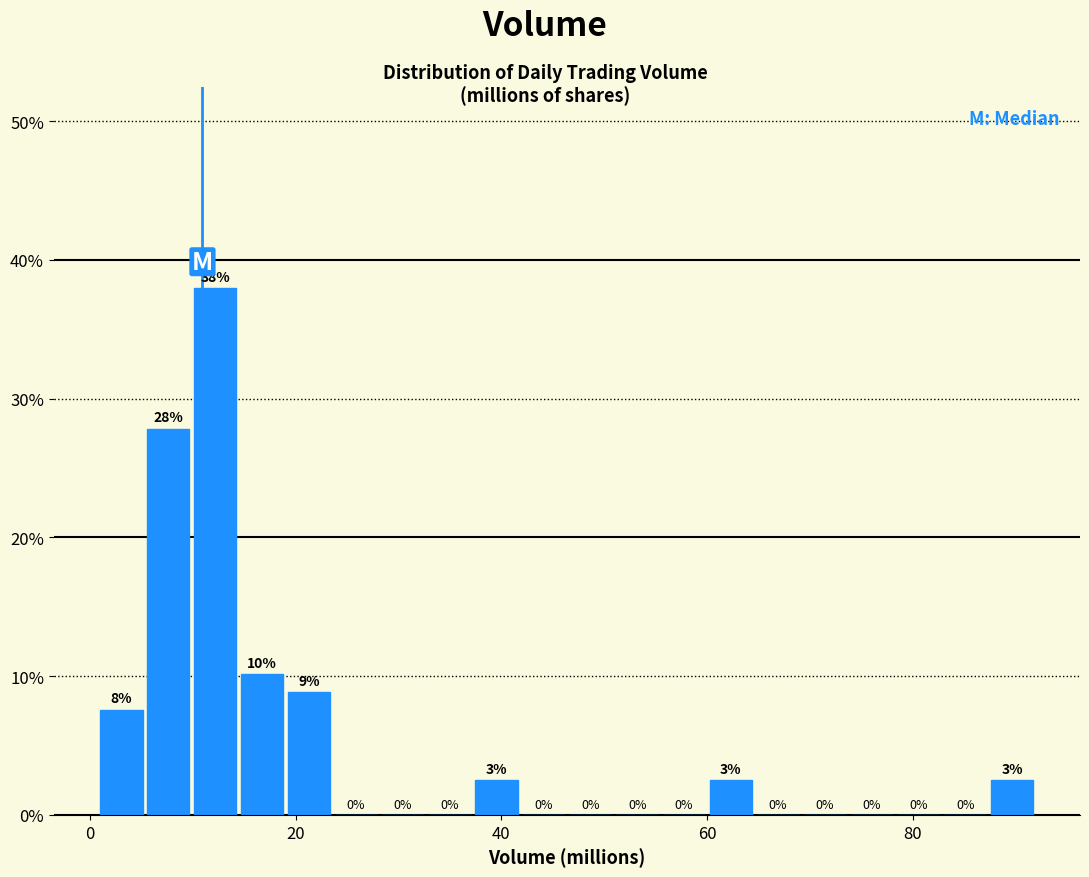

Around what value on the x-axis is the tallest bar? Give the approximate position of its centre, as read against the axis.

12